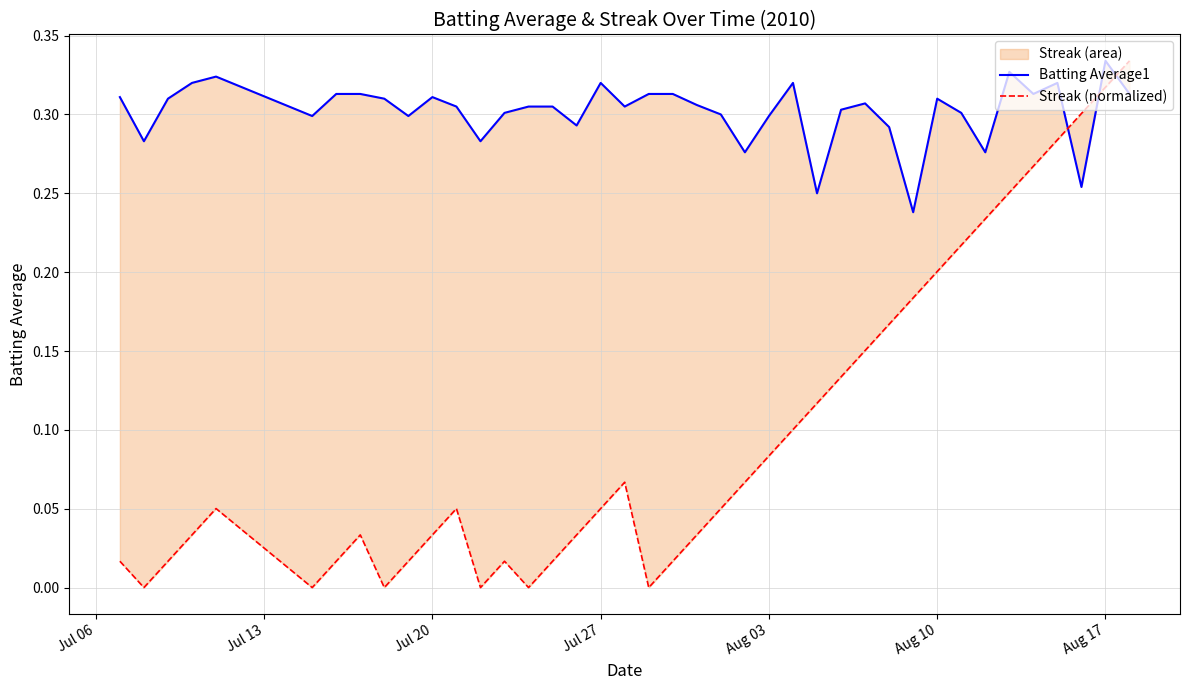

What is the lowest value of the Batting Average1 series?

0.2